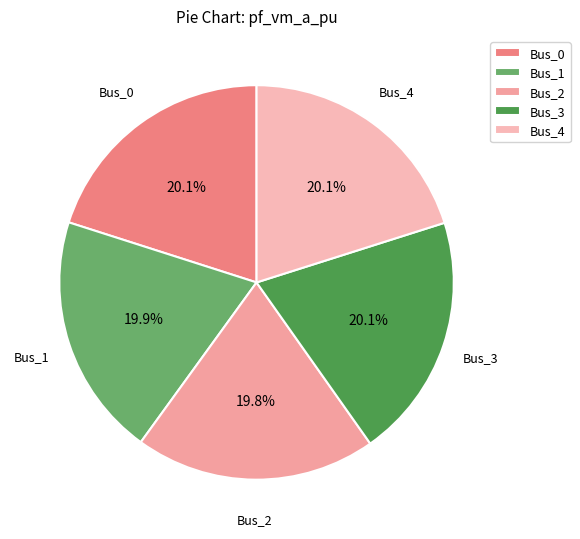

Is there a majority slice in this chart?

No